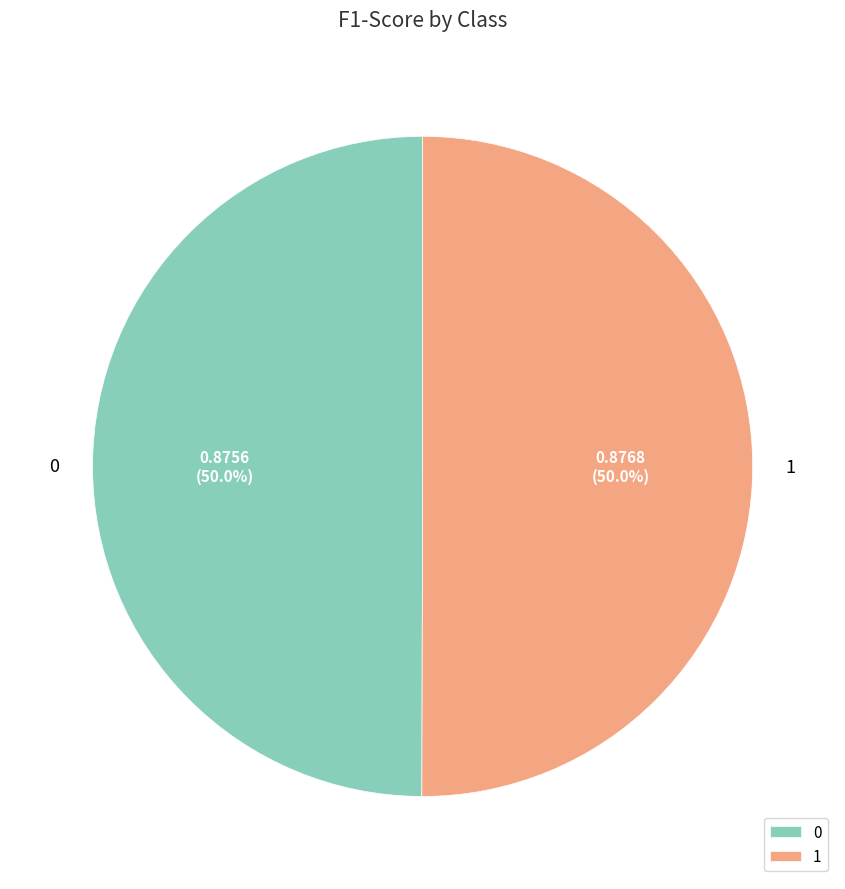

What is the total percentage of 0 and 1?

100.0%